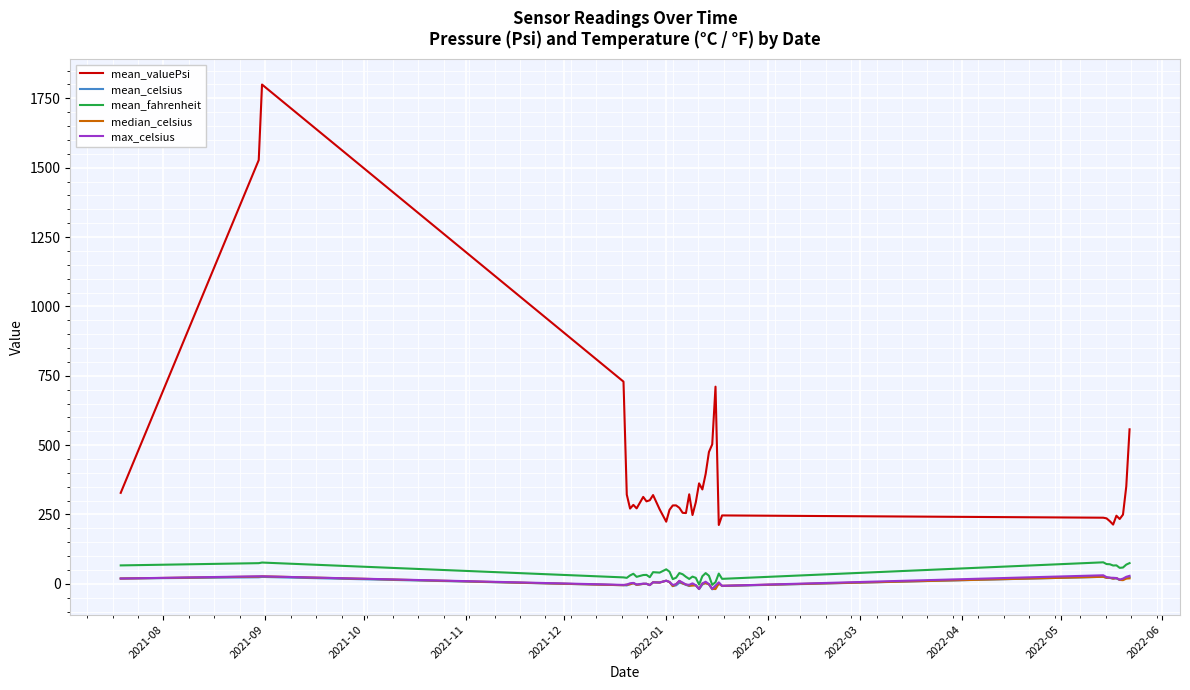

True or false: median_celsius and mean_valuePsi intersect in this chart.

False